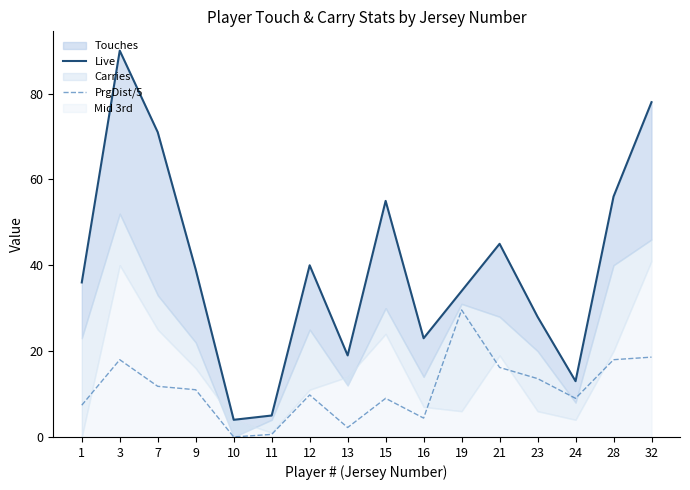

The value of PrgDist/5 at 1 is 7.4. True or false?

True